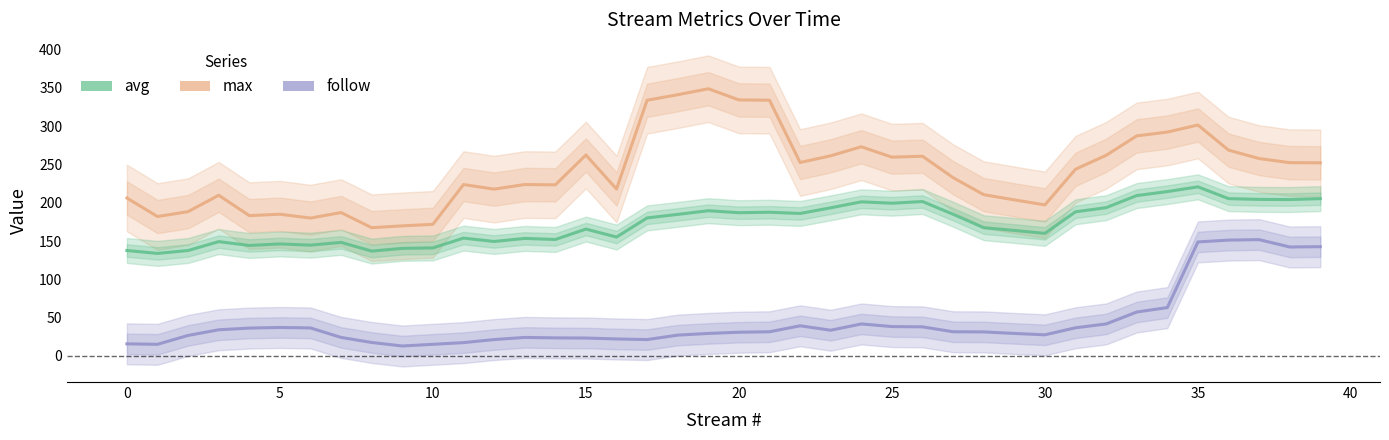

What is the total value across all series at 19?

567.8